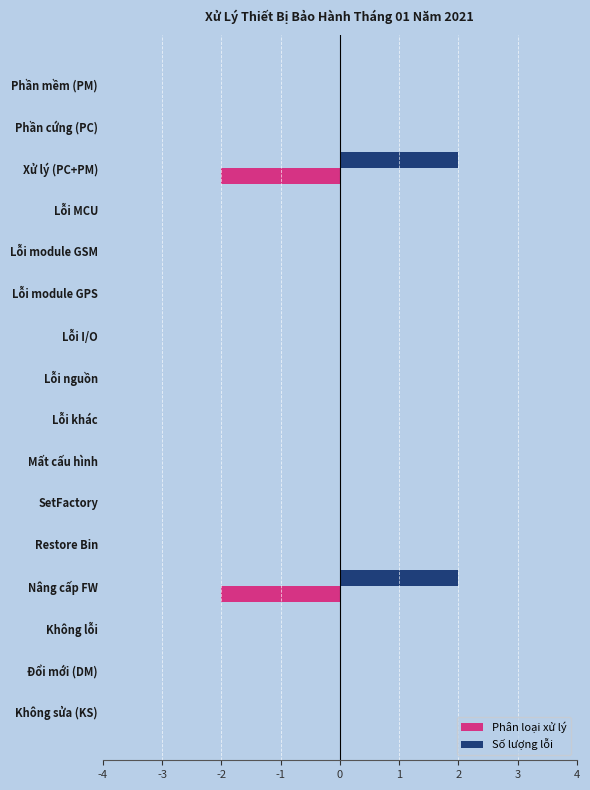

Which series has the largest total across all categories?

Số lượng lỗi